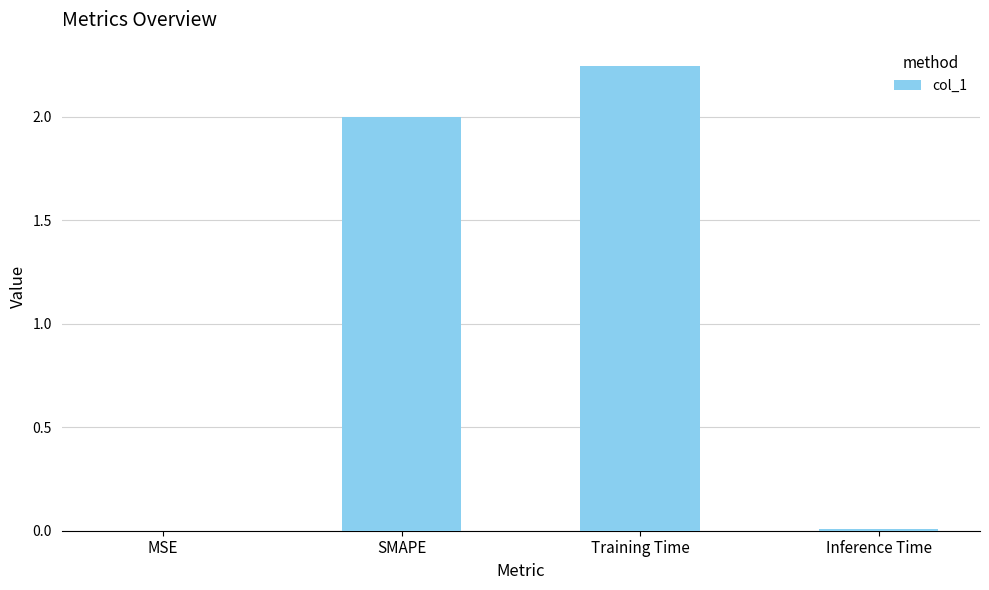

At which category does the chart reach its peak across all series?

Training Time